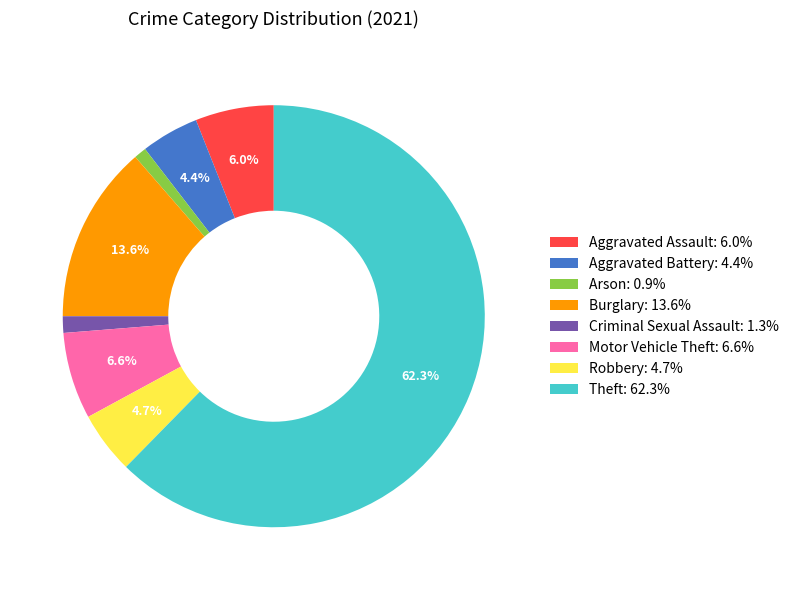

Is it true that Theft is 62% of the pie?

True